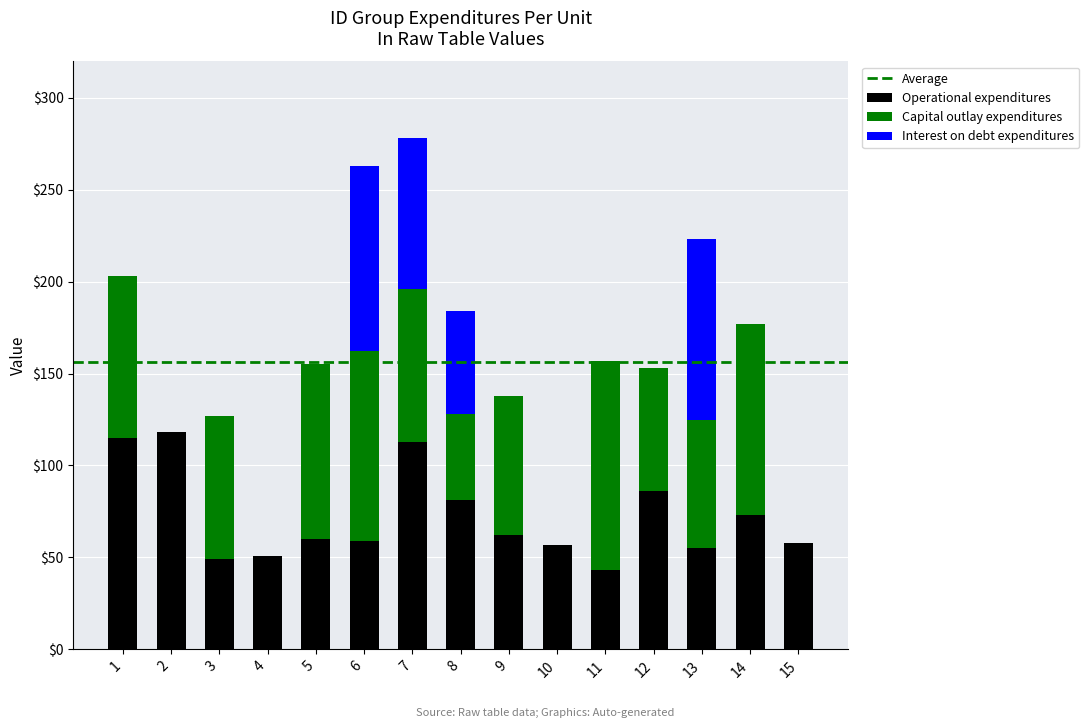

What is the total value across all series at 4?

51